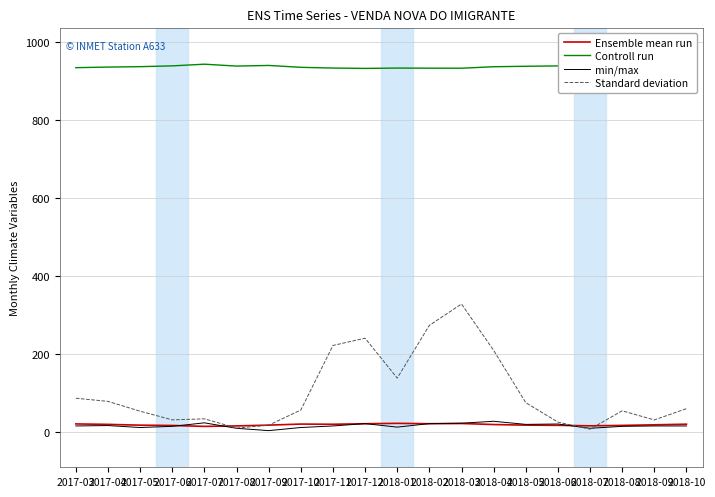

True or false: Controll run has a value of 933.9 at 2018-10.

True